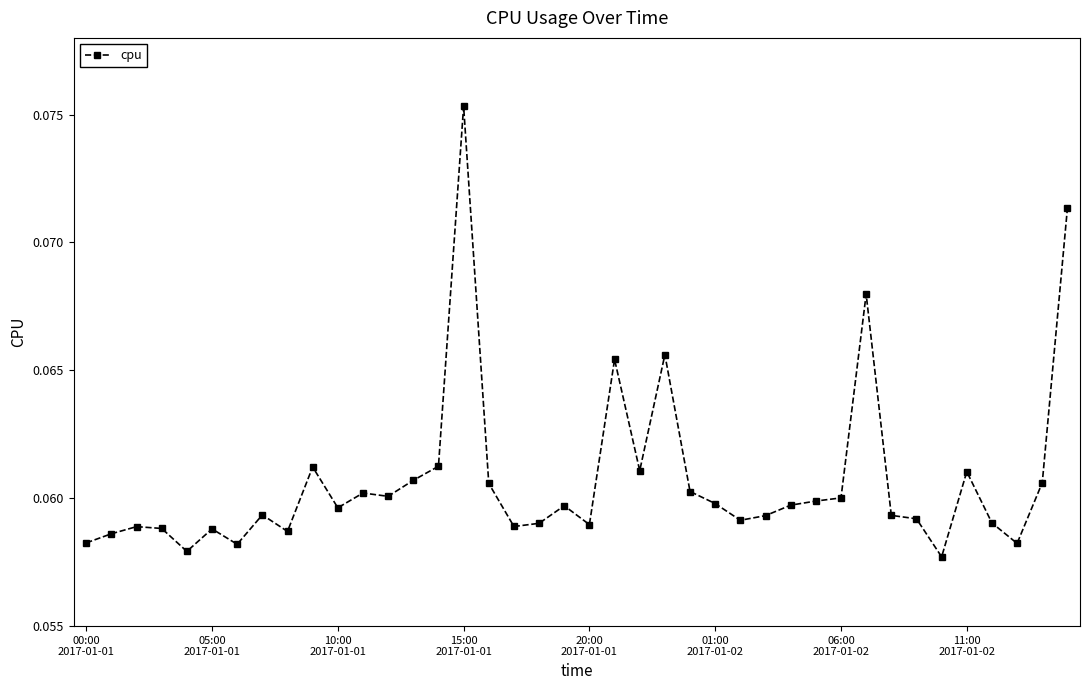

How many values are between 0 and 1?

40